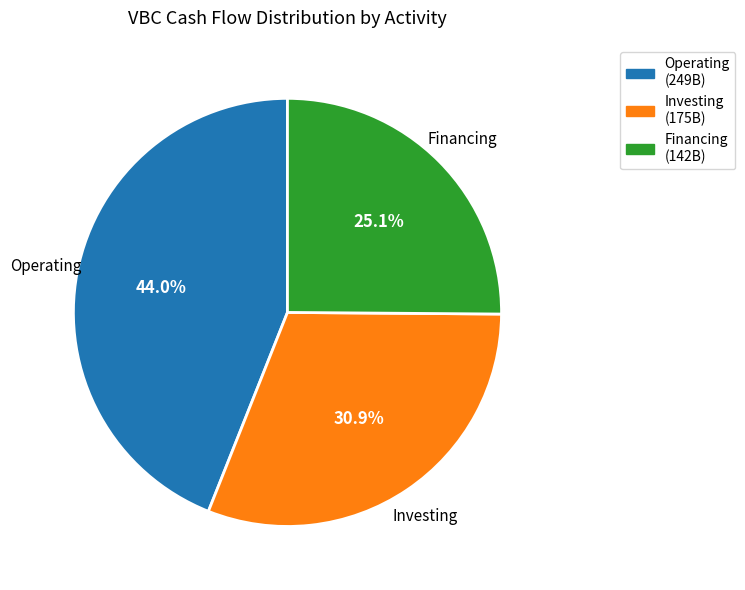

Is there any slice that represents more than half of the pie?

No